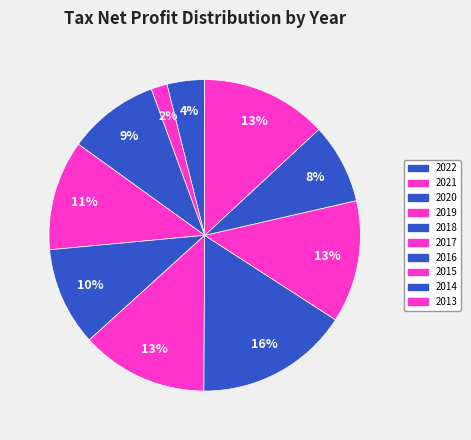

How many segments does this pie chart have?

10